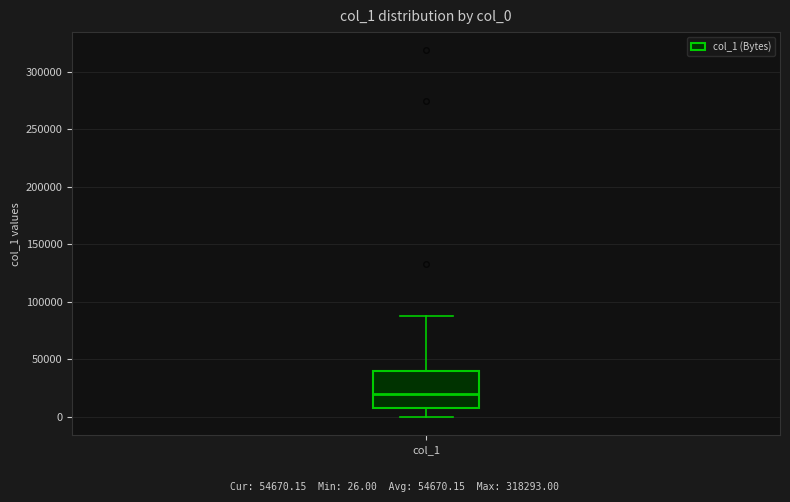

Read this box plot against the y-axis: the position of the median line, the range covered by the box, and the ends of both whiskers. The values are not printed on the chart, so give them approximately, as read against the axis.

median 20000, box 10000 to 40000, whiskers 0 to 85000